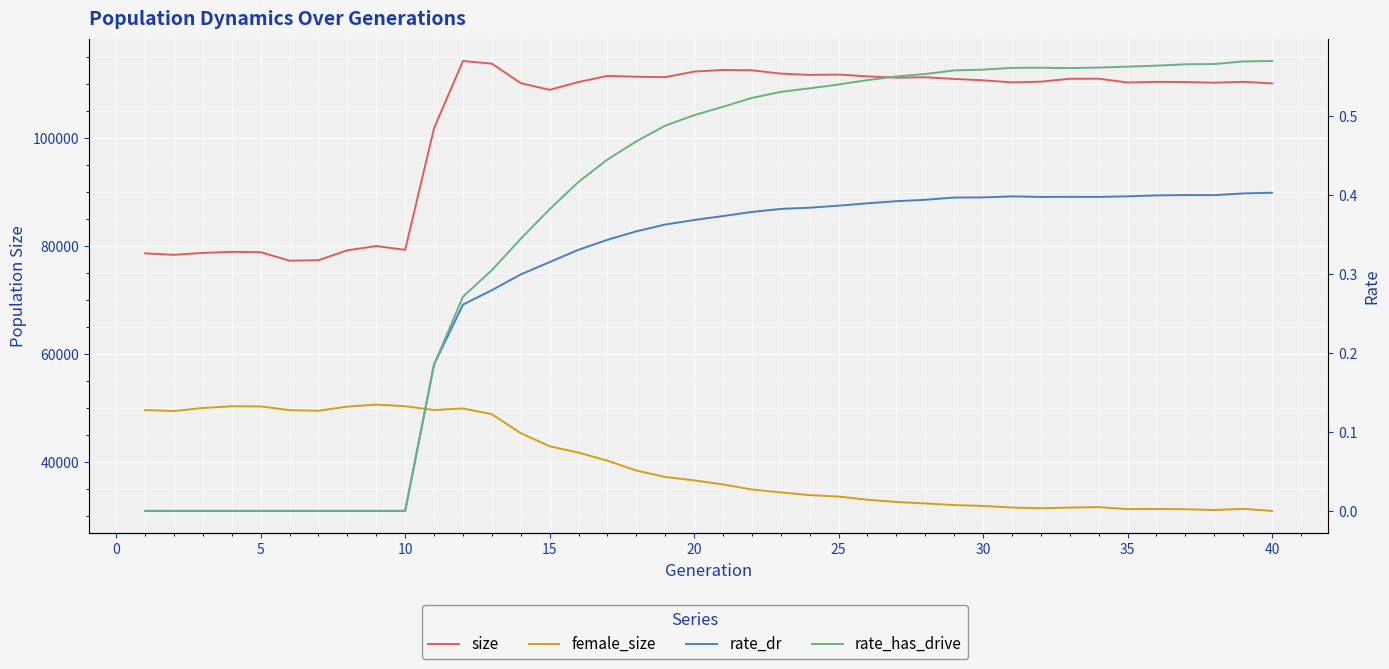

What is the value of the rate_has_drive point at the 34th from the left?

0.6